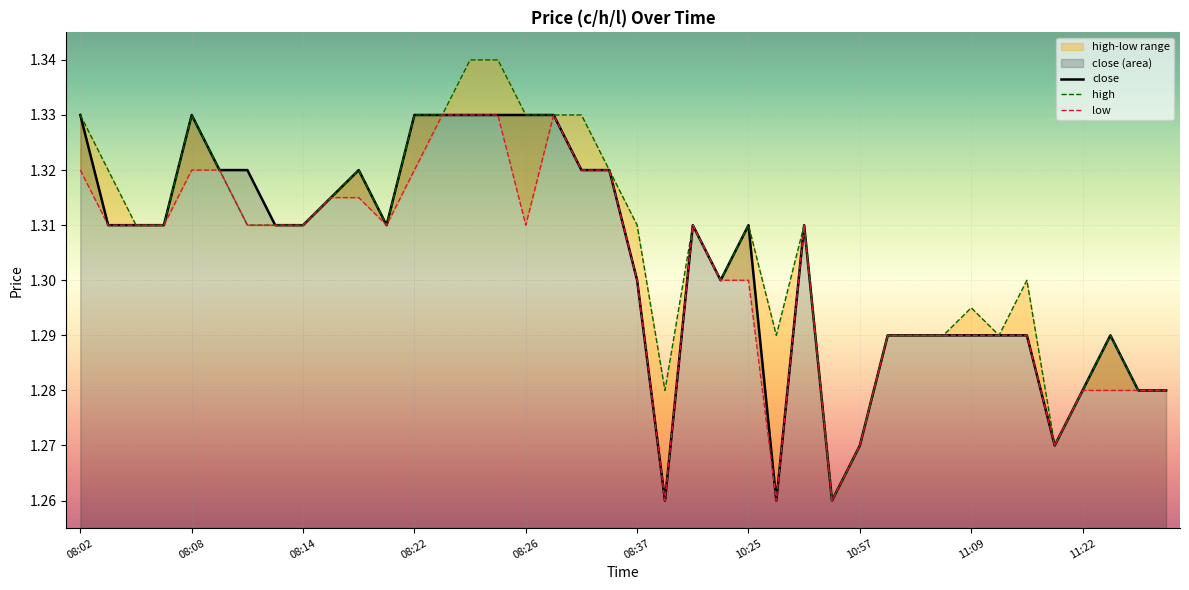

Is it true that close equals 0.4 at 08:14?

False